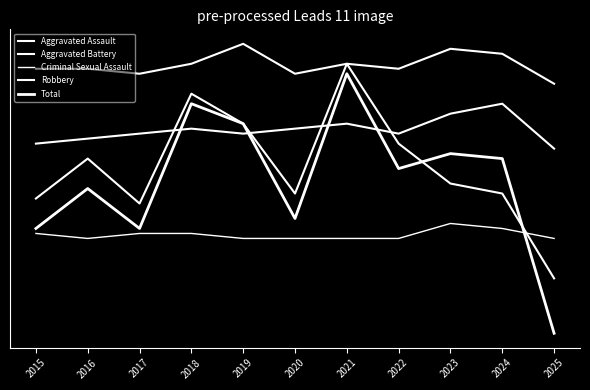

How many lines are shown in the chart?

5